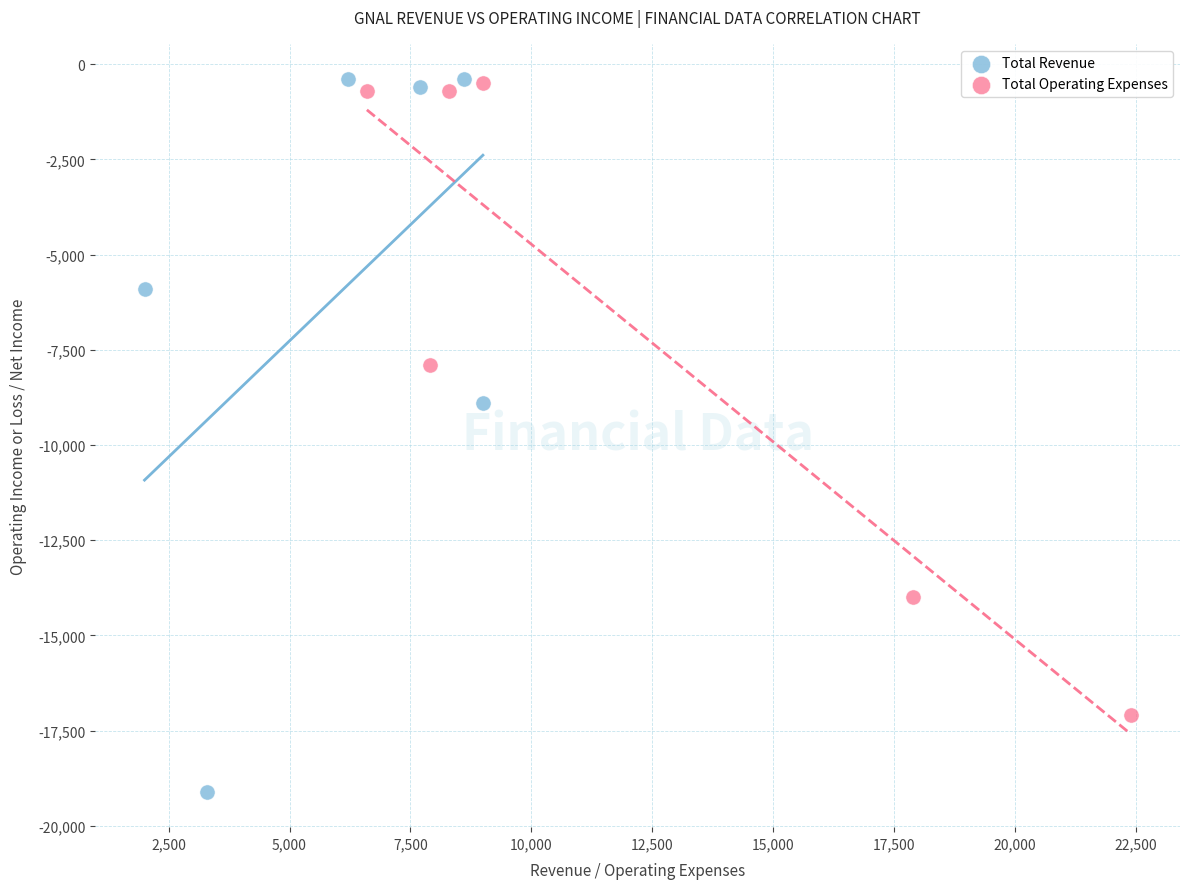

Which series has the largest Y range (max minus min)?

Total Revenue